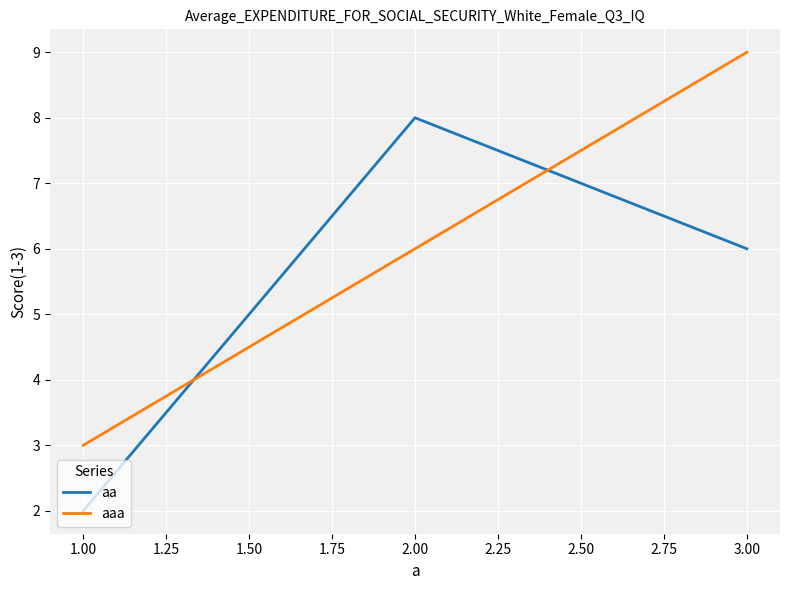

Is this an area chart (filled region under the line)?

No